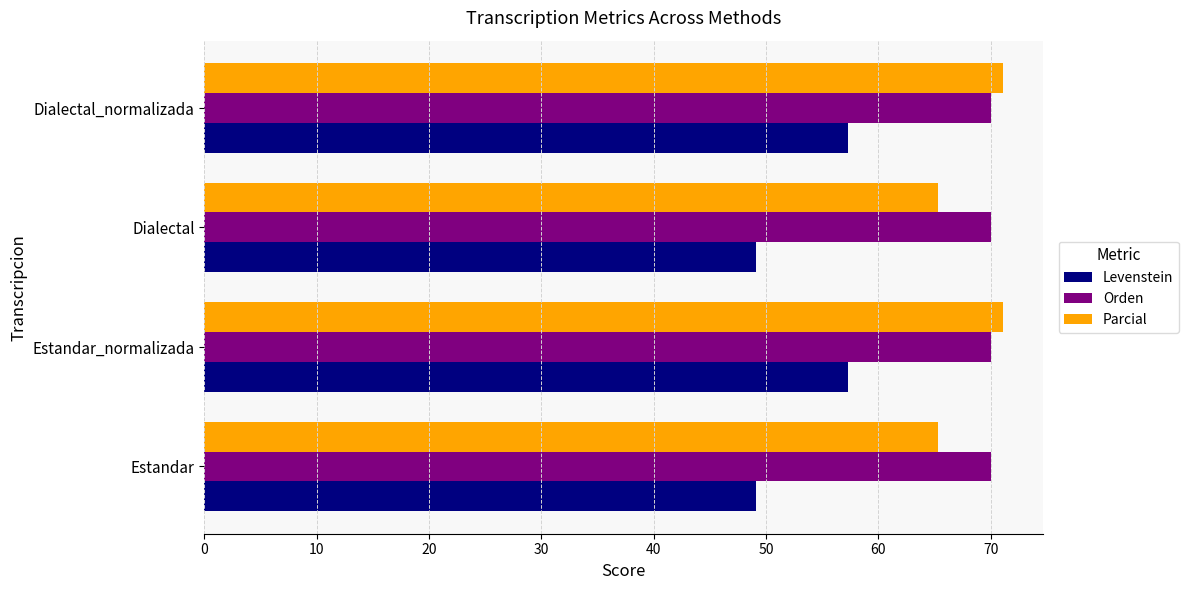

List the series in order of their peak value, highest first.

Parcial, Orden, Levenstein